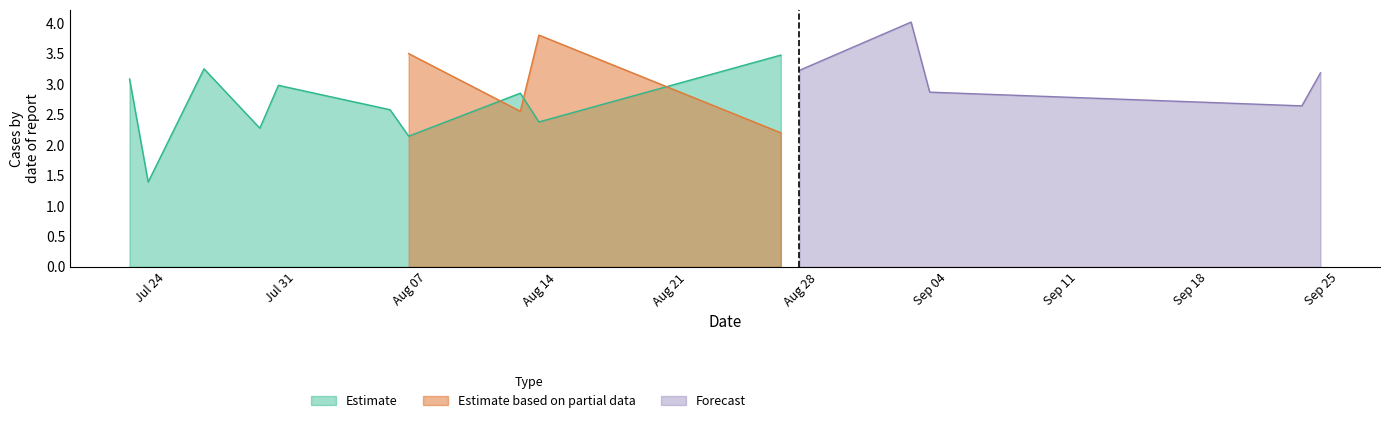

The oddH_op series shows 2.0 at 4. True or false?

False